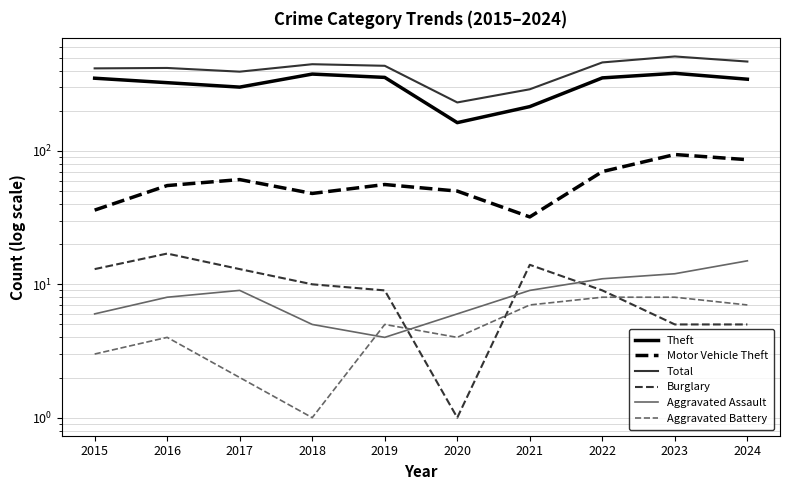

How many distinct data groups are displayed?

6